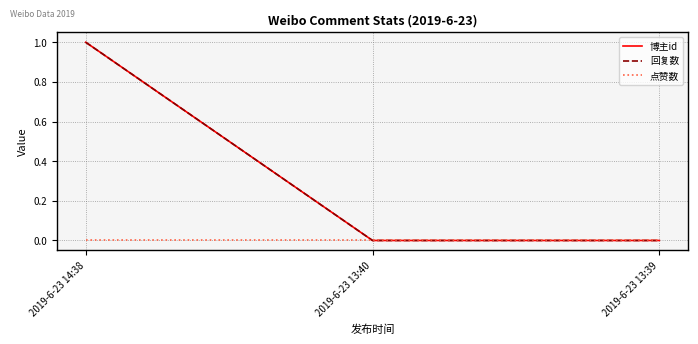

What is the label of the 2nd point from the left?

2019-6-23 13:40